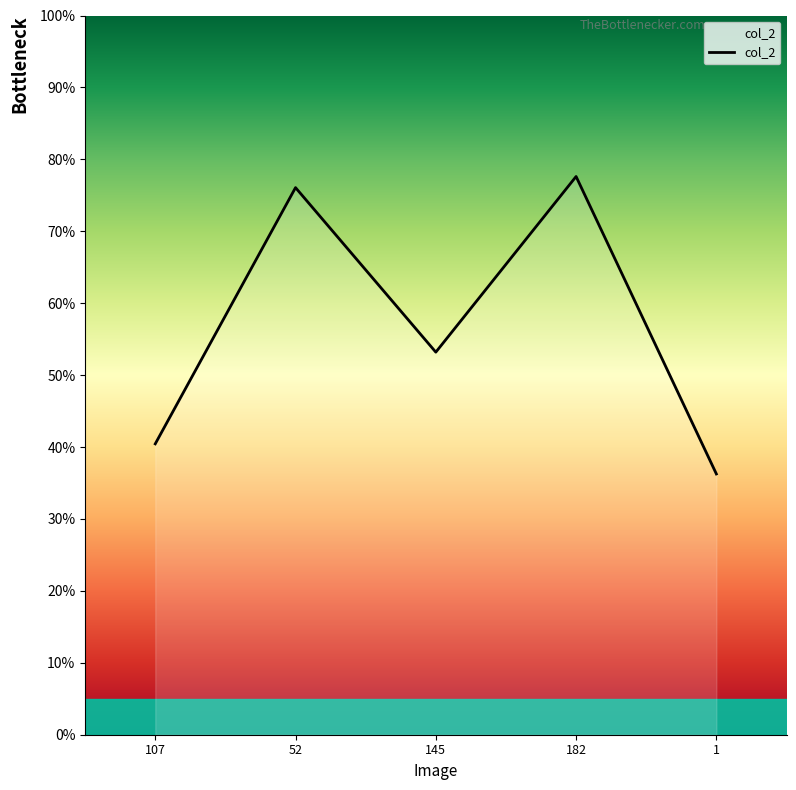

What is the label of the 5th point from the right?

107